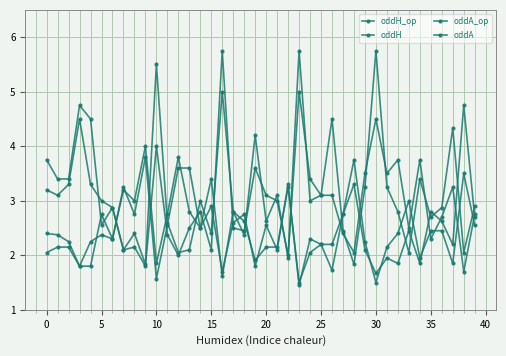

What is the minimum value shown in the chart?

1.4